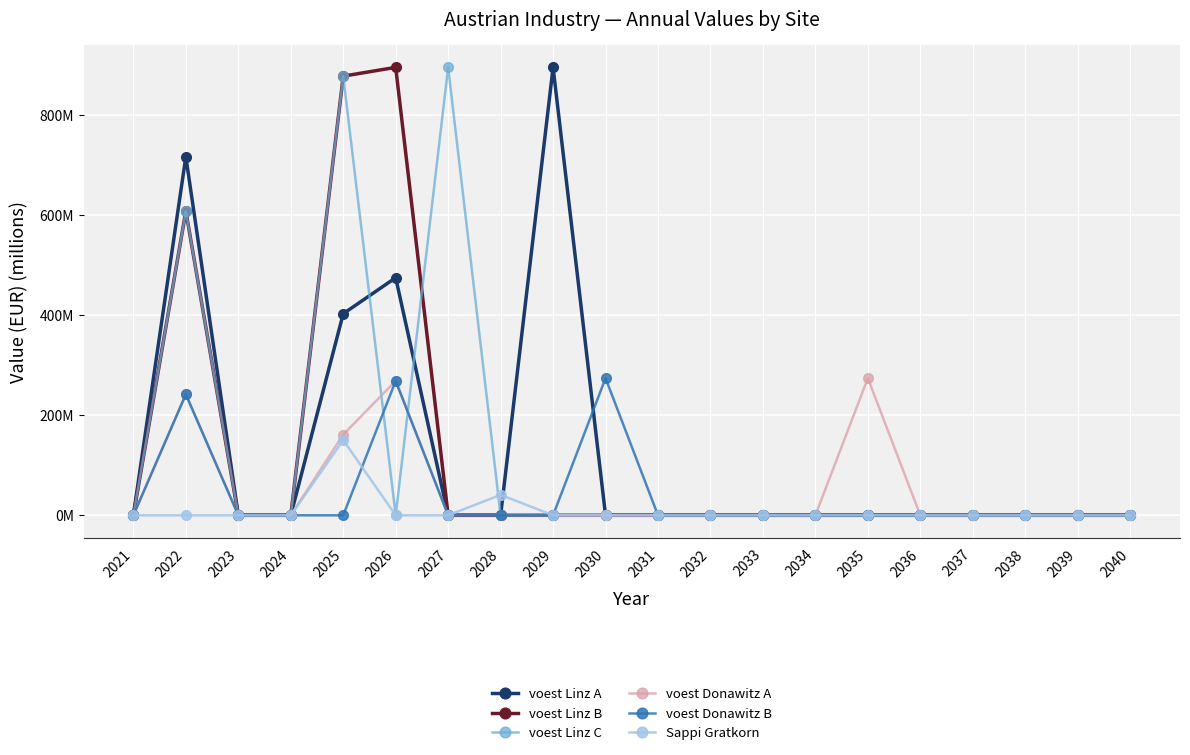

What are all the series names shown in the legend?

voest Linz A, voest Linz B, voest Linz C, voest Donawitz A, voest Donawitz B, Sappi Gratkorn